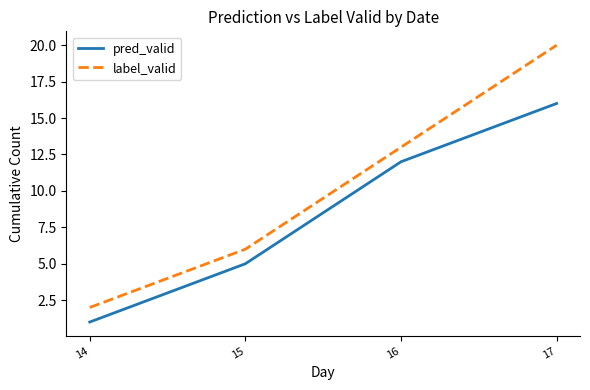

How many lines are shown in the chart?

2